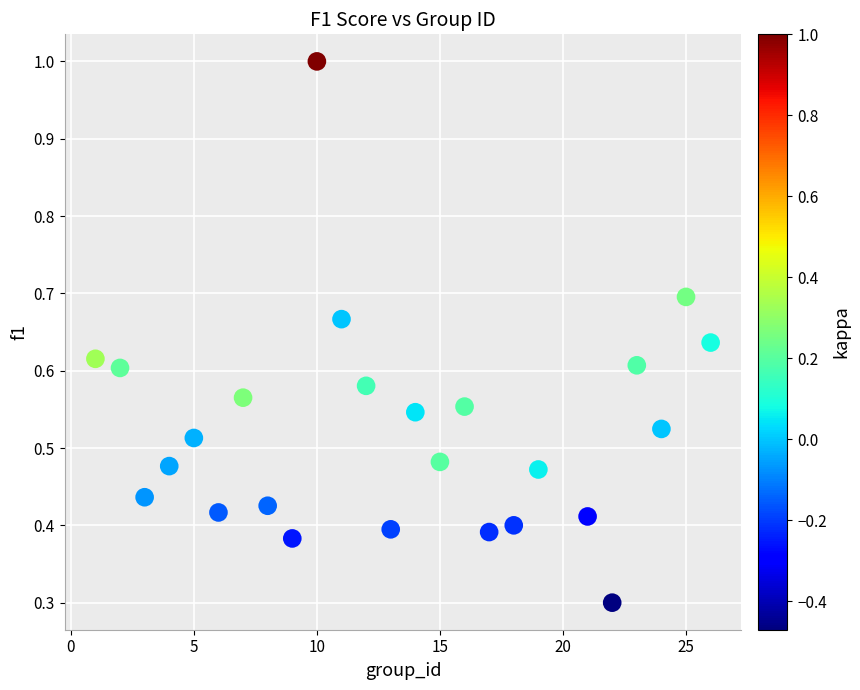

What Y value in the scatter plot is closest to 0?

0.3